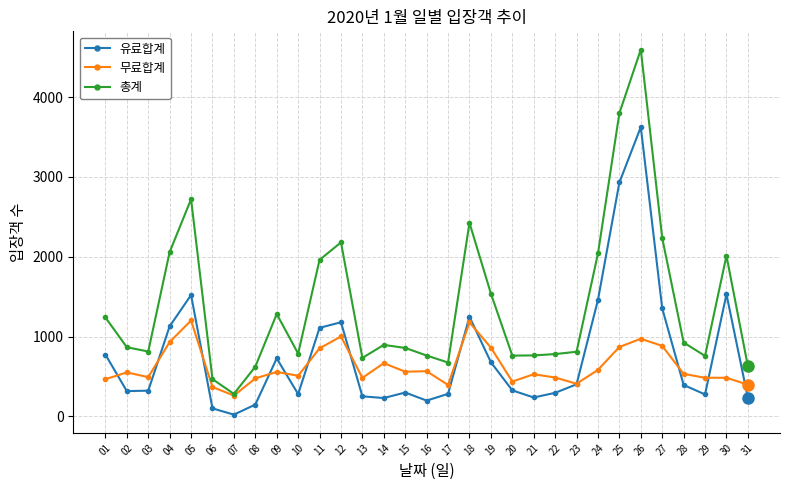

At how many categories does at least one series exceed 2680?

3